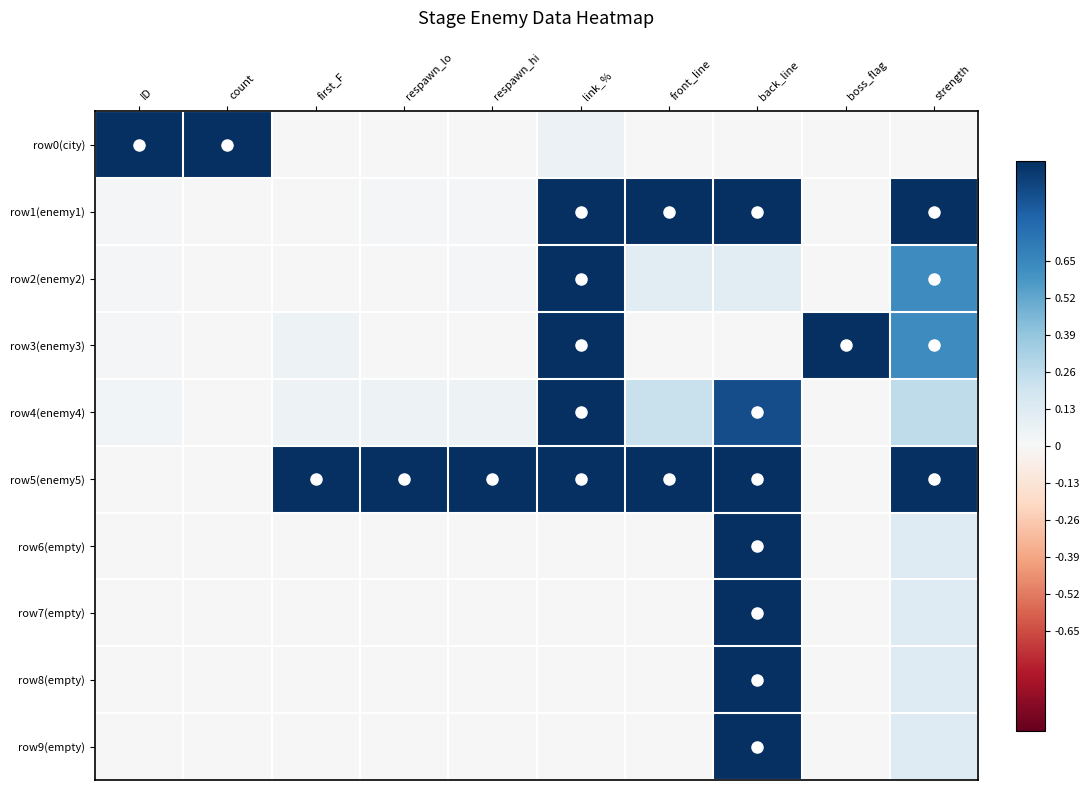

Reading left to right, extract all data points from this chart.

row0(city): ID=1.0	count=1.0	first_F=0.0	respawn_lo=0.0	respawn_hi=0.0	link_%=0.1	front_line=0.0	back_line=0.0	boss_flag=0.0	strength=0.0
row1(enemy1): ID=0.0	count=0.0	first_F=0.0	respawn_lo=0.0	respawn_hi=0.0	link_%=1.0	front_line=1.0	back_line=1.0	boss_flag=0.0	strength=1.0
row2(enemy2): ID=0.0	count=0.0	first_F=0.0	respawn_lo=0.0	respawn_hi=0.0	link_%=1.0	front_line=0.1	back_line=0.1	boss_flag=0.0	strength=0.6
row3(enemy3): ID=0.0	count=0.0	first_F=0.1	respawn_lo=0.0	respawn_hi=0.0	link_%=1.0	front_line=0.0	back_line=0.0	boss_flag=1.0	strength=0.6
row4(enemy4): ID=0.0	count=0.0	first_F=0.1	respawn_lo=0.0	respawn_hi=0.1	link_%=1.0	front_line=0.2	back_line=0.9	boss_flag=0.0	strength=0.2
row5(enemy5): ID=0.0	count=0.0	first_F=1.0	respawn_lo=1.0	respawn_hi=1.0	link_%=1.0	front_line=1.0	back_line=1.0	boss_flag=0.0	strength=1.0
row6(empty): ID=0.0	count=0.0	first_F=0.0	respawn_lo=0.0	respawn_hi=0.0	link_%=0.0	front_line=0.0	back_line=1.0	boss_flag=0.0	strength=0.1
row7(empty): ID=0.0	count=0.0	first_F=0.0	respawn_lo=0.0	respawn_hi=0.0	link_%=0.0	front_line=0.0	back_line=1.0	boss_flag=0.0	strength=0.1
row8(empty): ID=0.0	count=0.0	first_F=0.0	respawn_lo=0.0	respawn_hi=0.0	link_%=0.0	front_line=0.0	back_line=1.0	boss_flag=0.0	strength=0.1
row9(empty): ID=0.0	count=0.0	first_F=0.0	respawn_lo=0.0	respawn_hi=0.0	link_%=0.0	front_line=0.0	back_line=1.0	boss_flag=0.0	strength=0.1